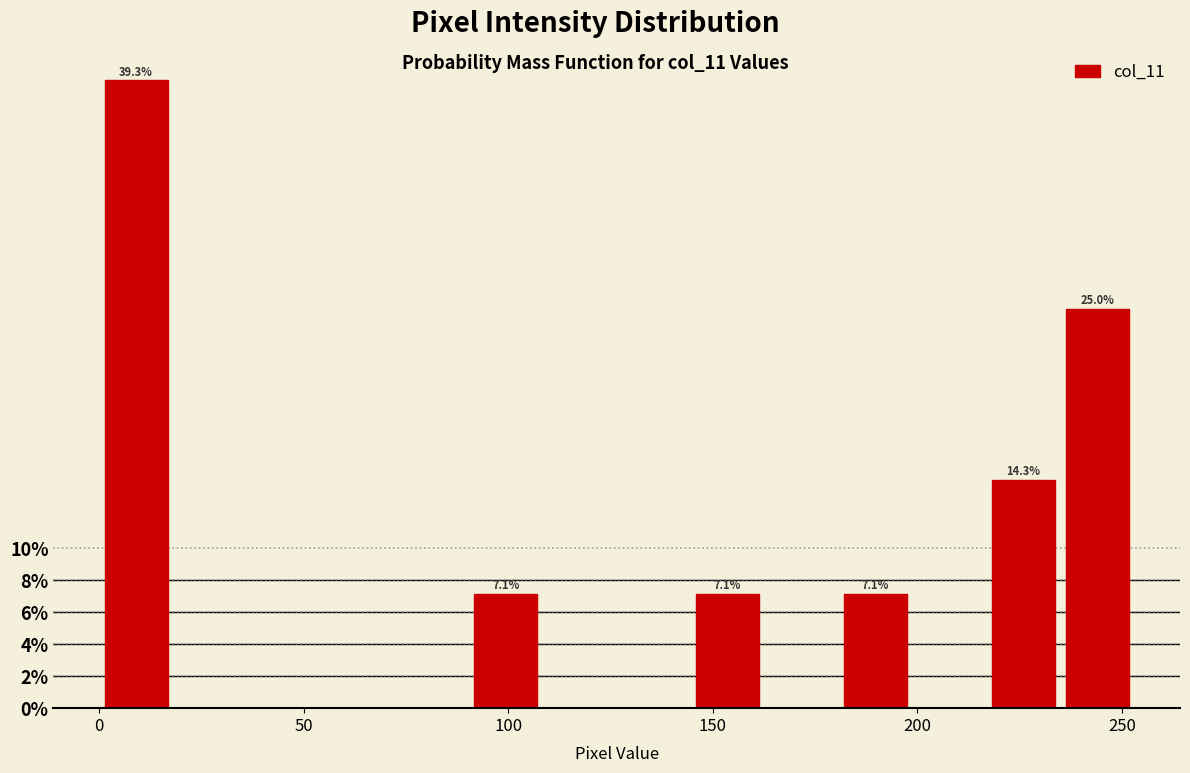

Around what value on the x-axis is the tallest bar? Give the approximate position of its centre, as read against the axis.

10